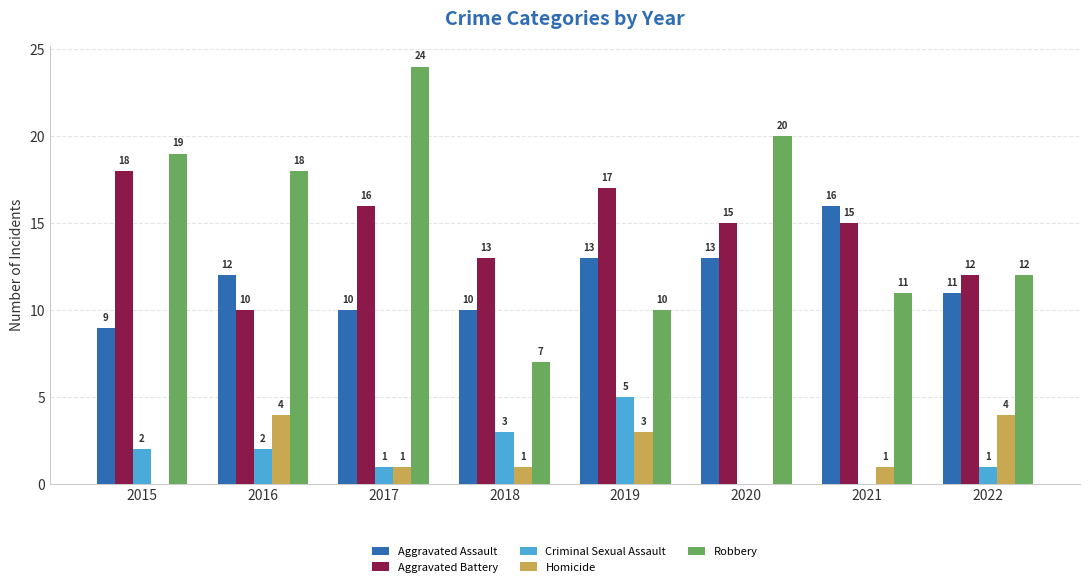

What is the total value across all series at 2018?

34